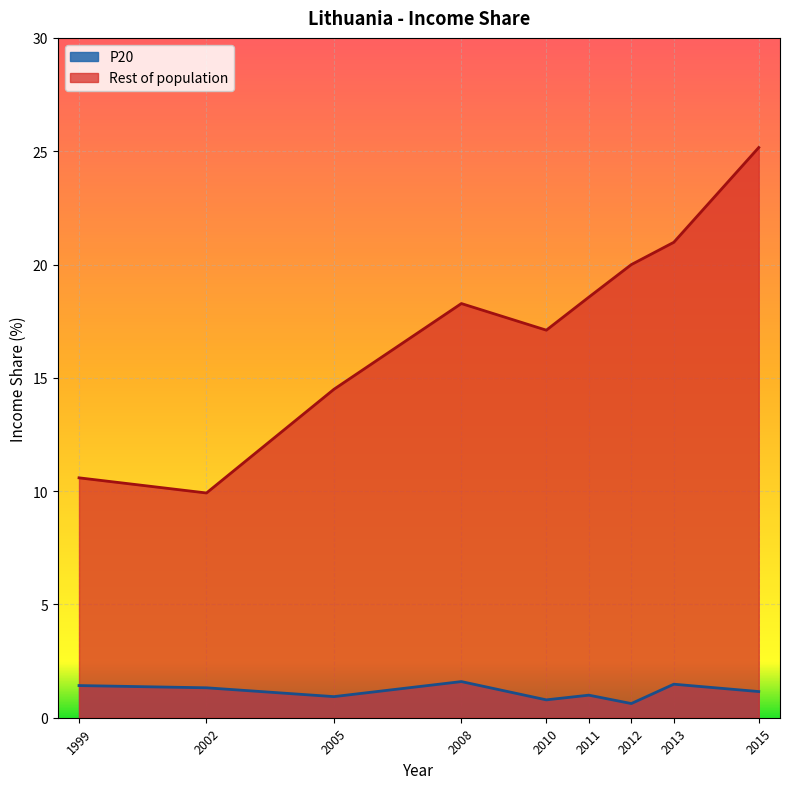

Which series has the largest range (max minus min)?

Rest of population